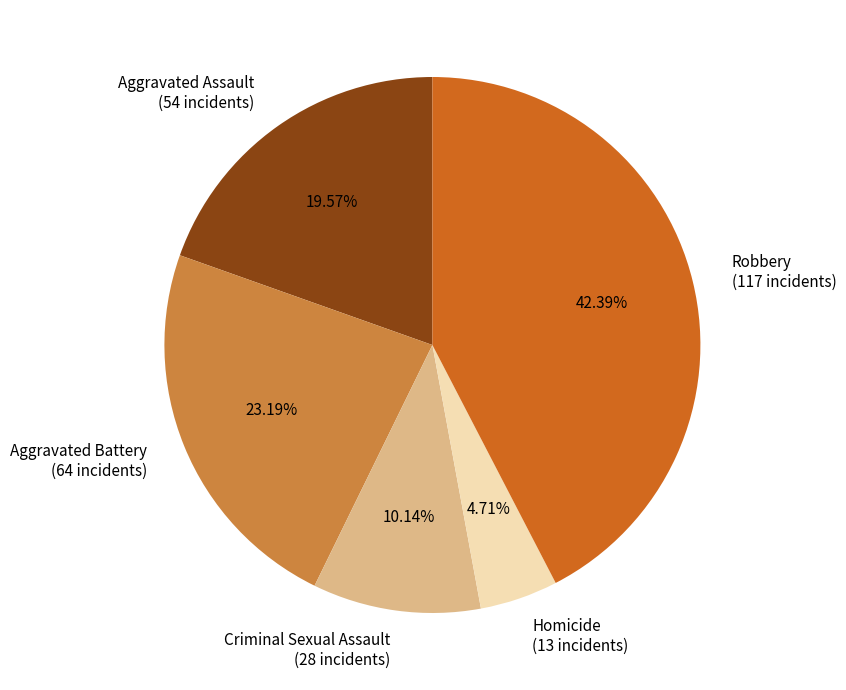

Is Homicide the majority of the pie?

No